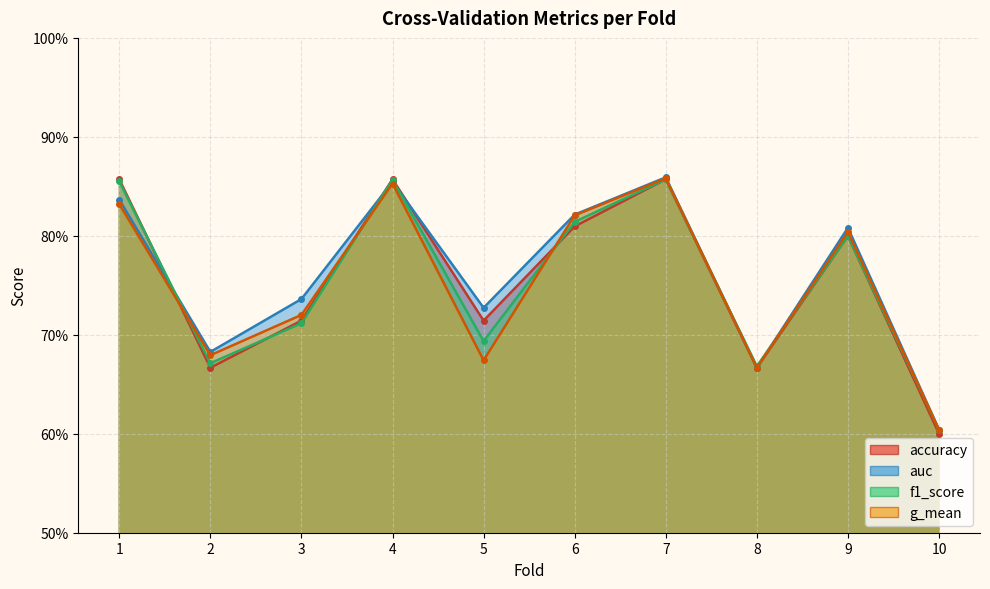

Between 5 and 7, which series saw the biggest shift?

g_mean